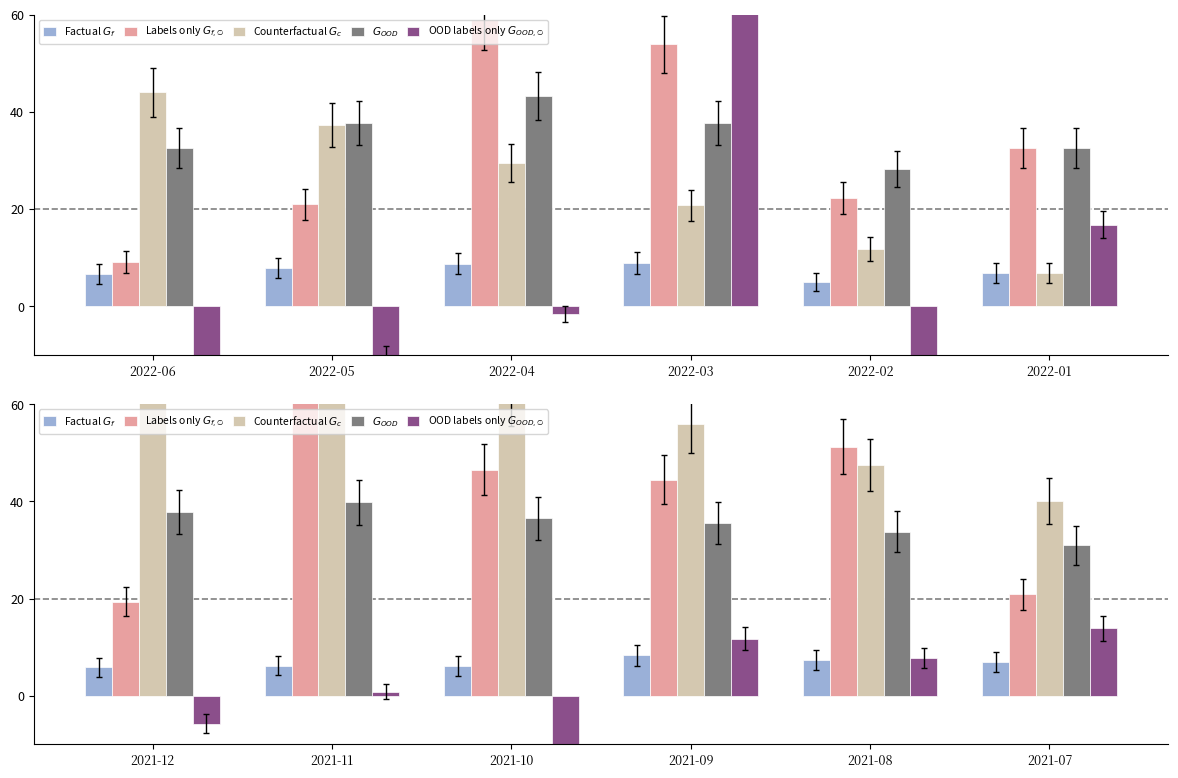

List the series in order of their peak value, lowest first.

Factual $G_f$, OOD labels only $G_{OOD,\emptyset}$, $G_{OOD}$, Counterfactual $G_c$, Labels only $G_{f,\emptyset}$